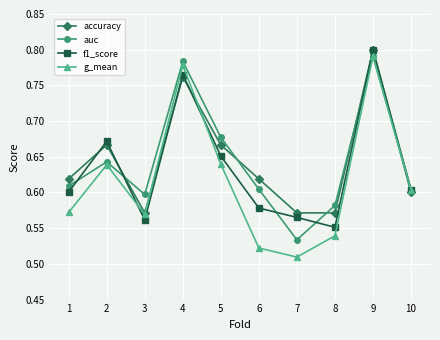

At which label does f1_score reach its peak?

9